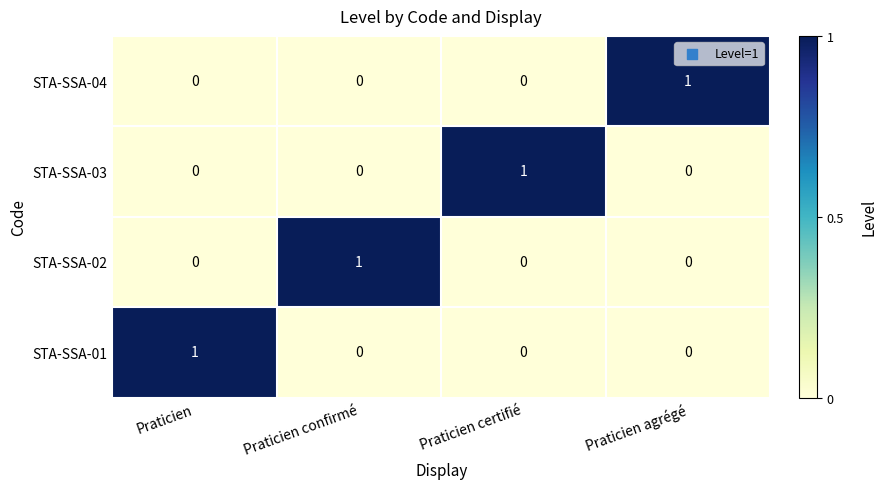

What is the difference between the highest and lowest values at Praticien agrégé?

1